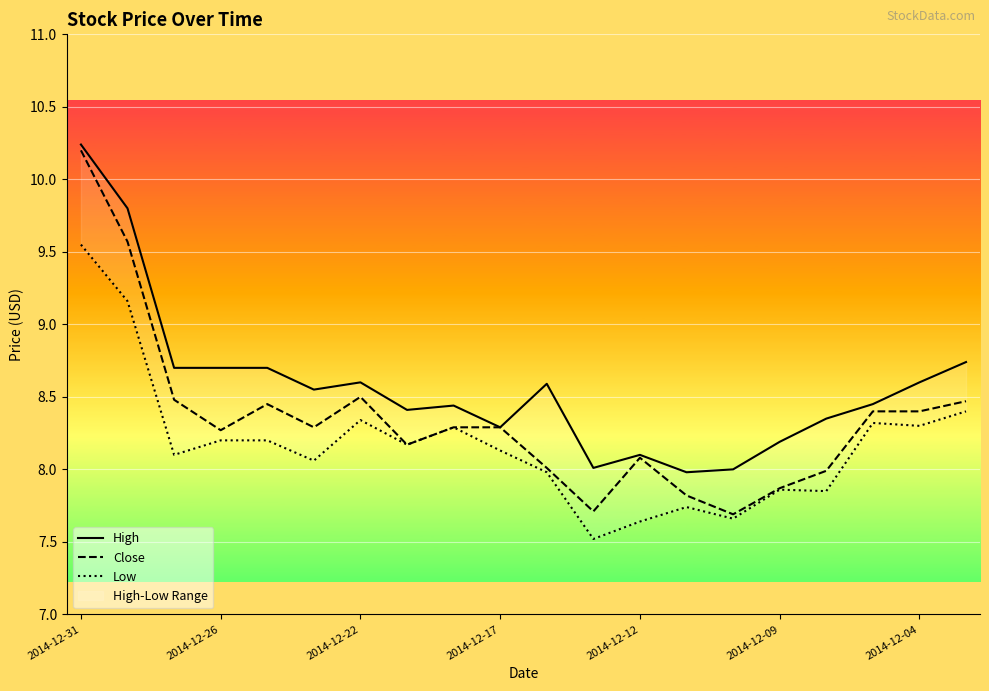

Is this an area chart (filled region under the line)?

No